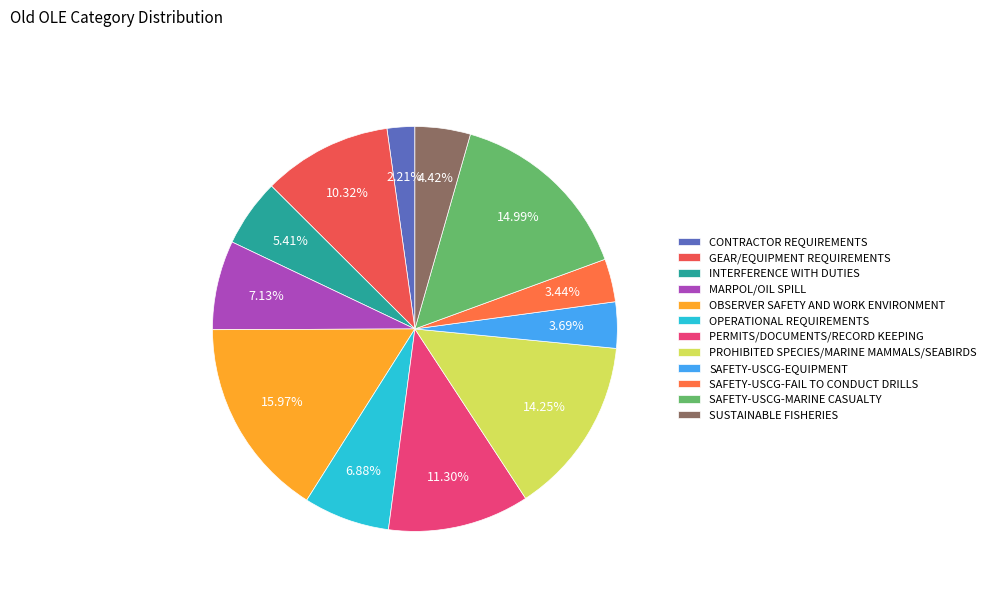

How much of the chart is everything except OPERATIONAL REQUIREMENTS?

93.1%